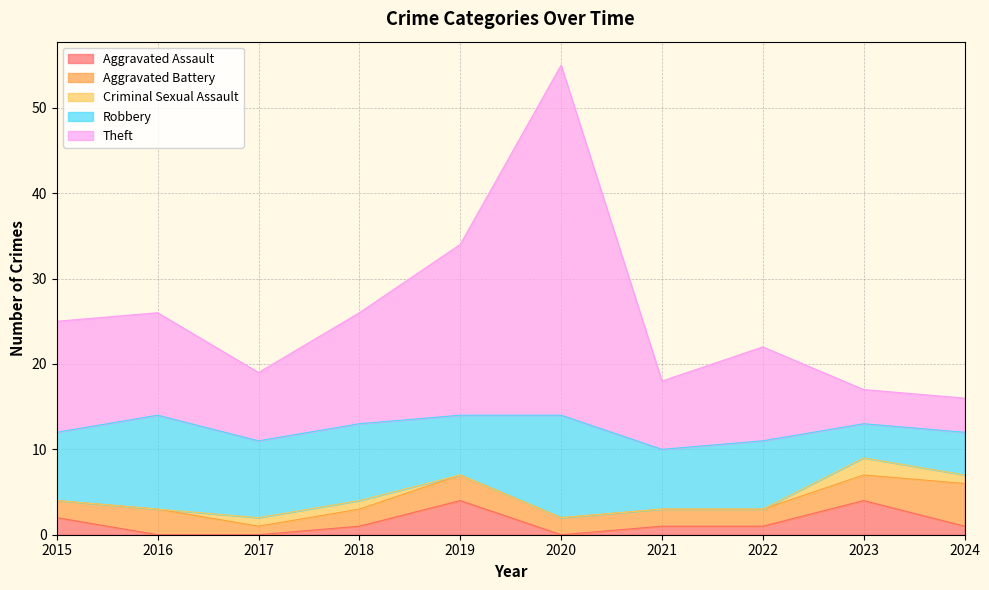

True or false: Aggravated Assault and Robbery intersect in this chart.

False